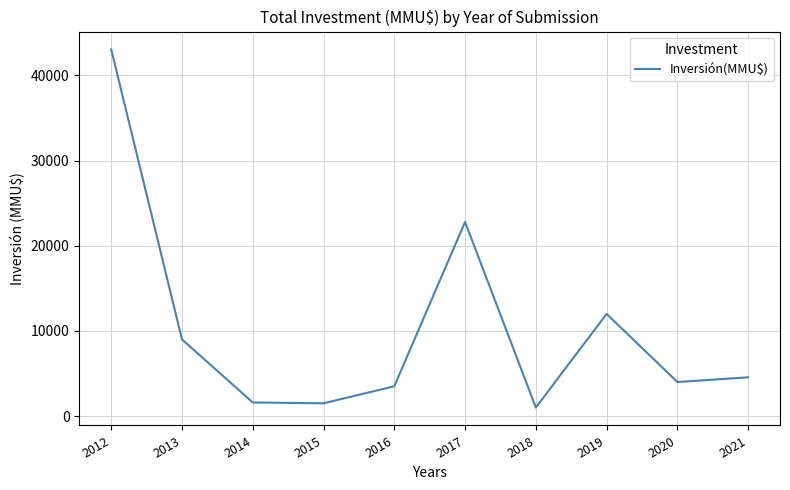

Approximately how many times larger is the value at 2016 compared to 2014?

2.2